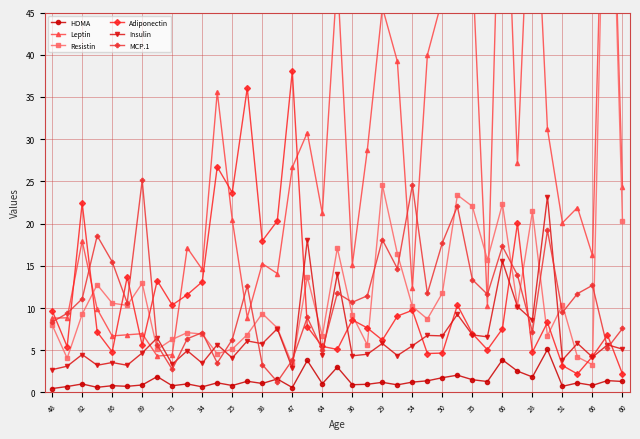

Which series has the largest total across all categories?

Leptin